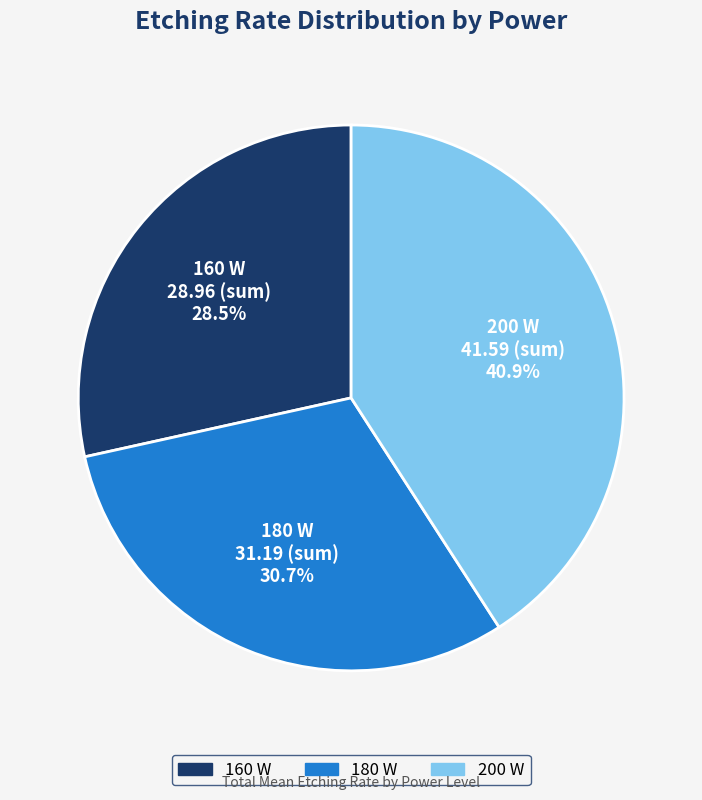

To the nearest percent, what is the combined percentage of 160 W and 200 W?

69%